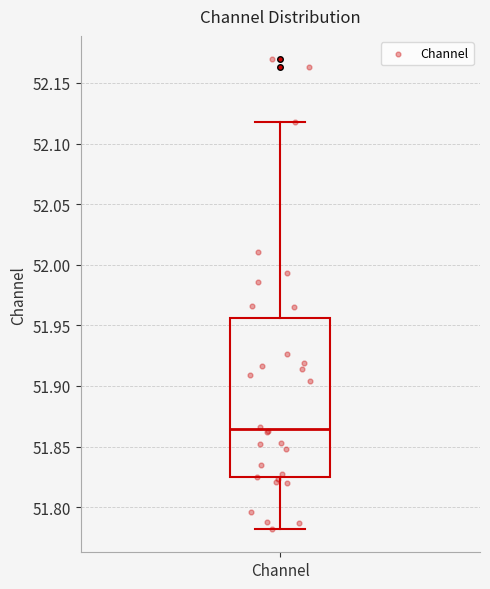

Read this box plot against the y-axis: the position of the median line, the range covered by the box, and the ends of both whiskers. The values are not printed on the chart, so give them approximately, as read against the axis.

median 51.865, box 51.825 to 51.955, whiskers 51.780 to 52.120